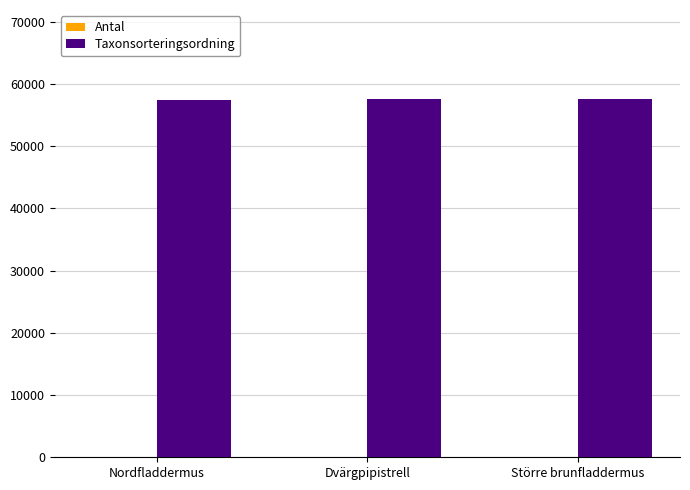

The Taxonsorteringsordning series shows 82021 at Nordfladdermus. True or false?

False